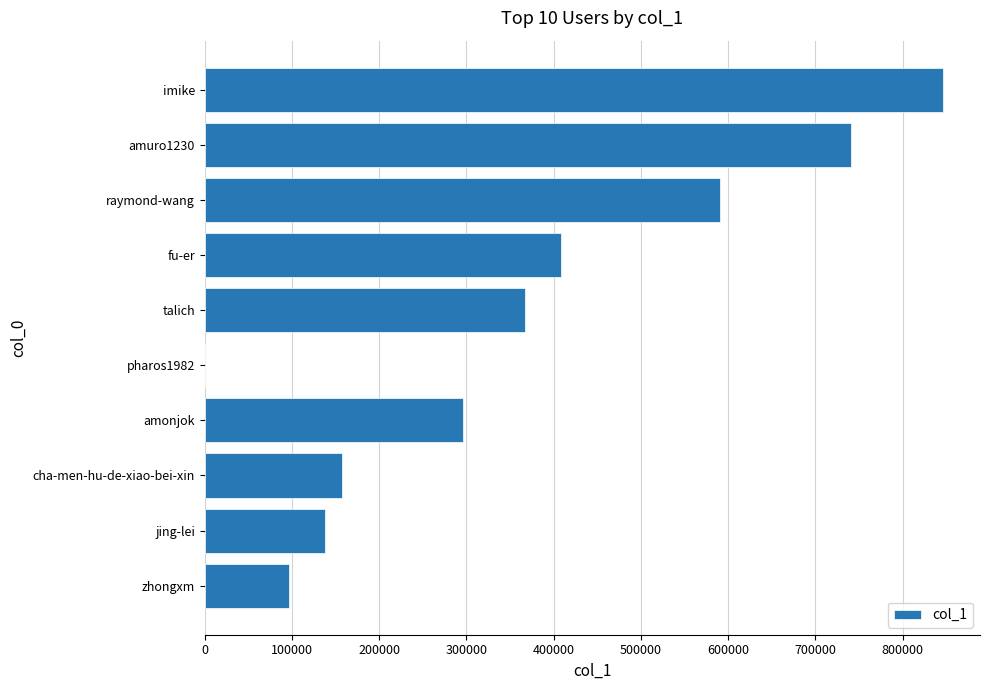

True or false: the data shows 213817 at jing-lei.

False